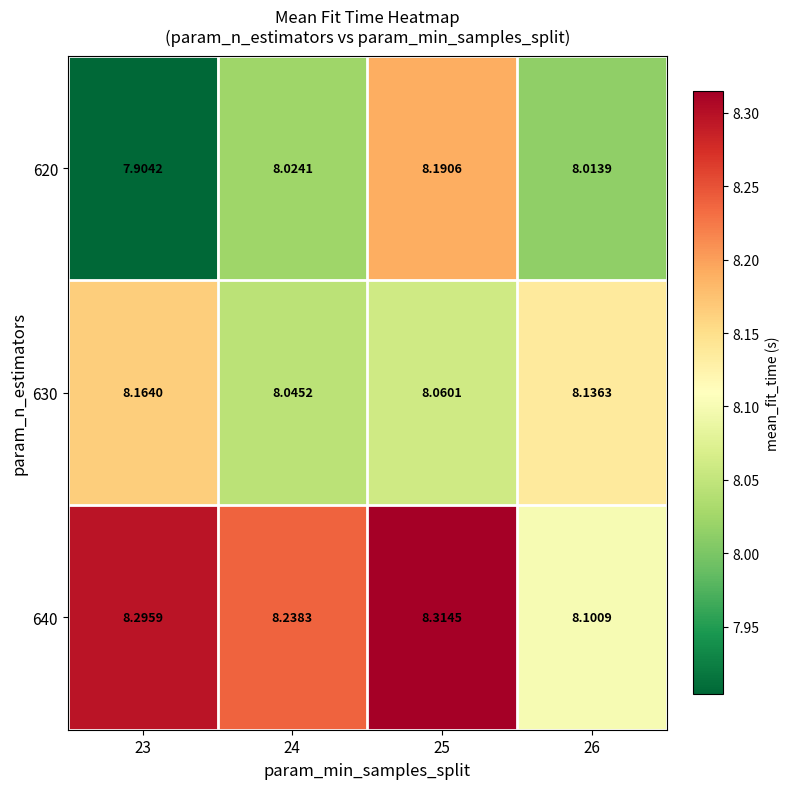

Is the value of 620 at 23 greater than the value of 630 at 25?

No